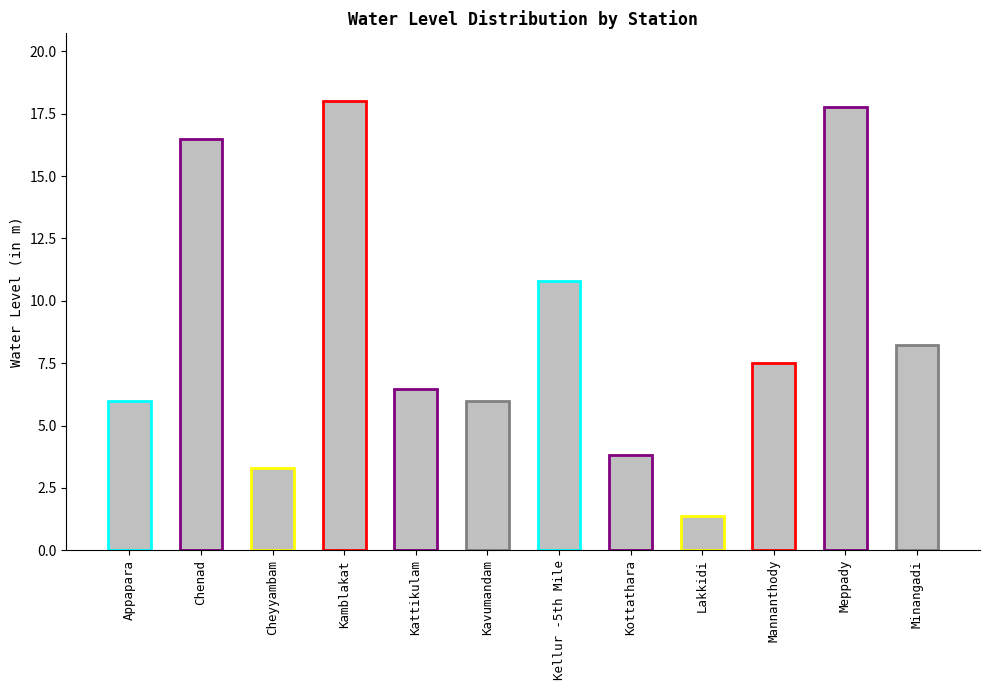

What is the value of the 11th bar from the left?

17.8